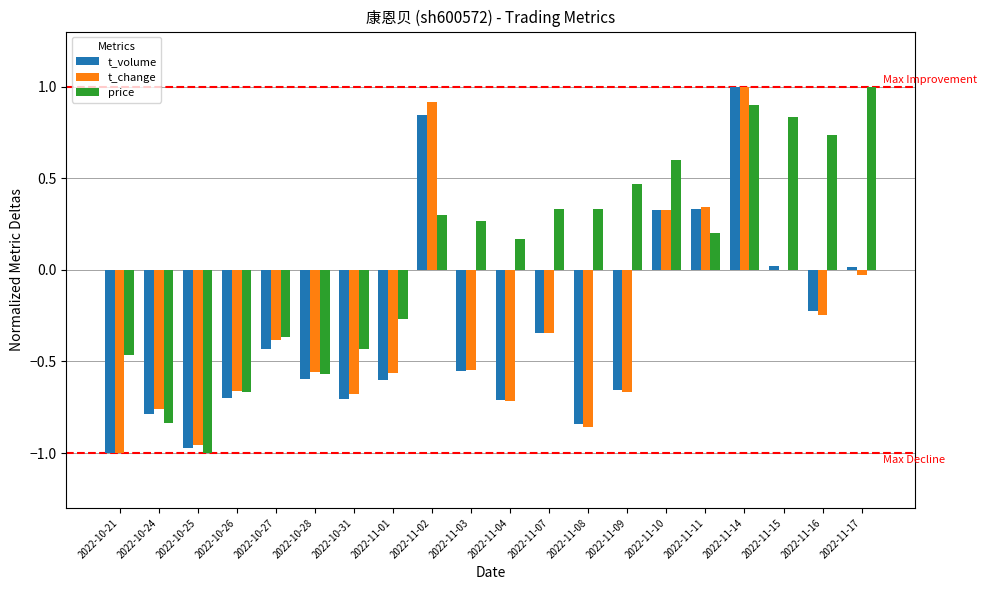

Count the number of data series in this chart.

3